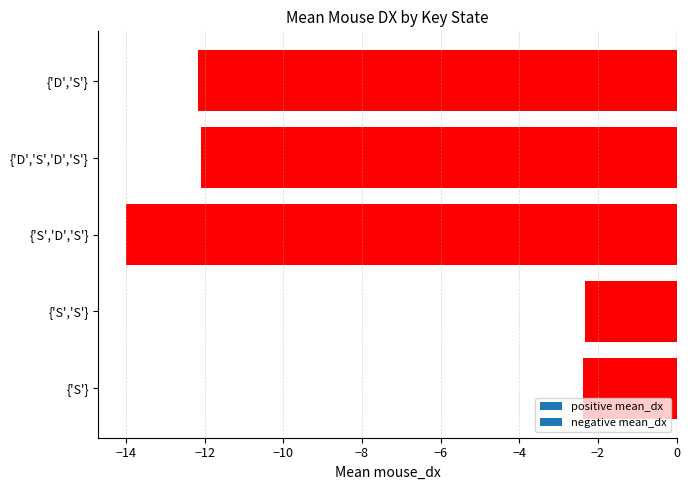

At which category does the chart reach its minimum across all series?

{'S','D','S'}